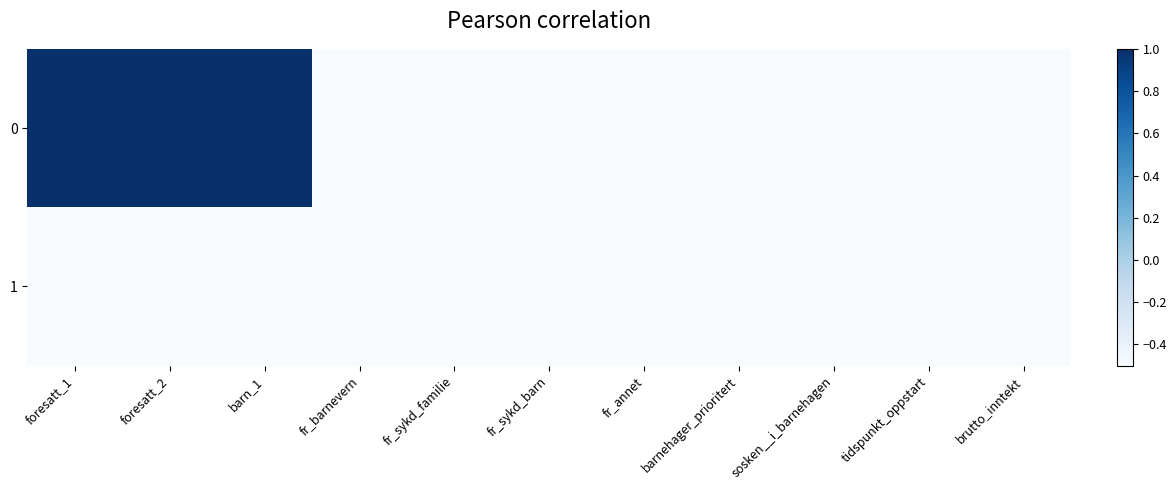

Rank the series at foresatt_1 from lowest to highest value.

1, 0